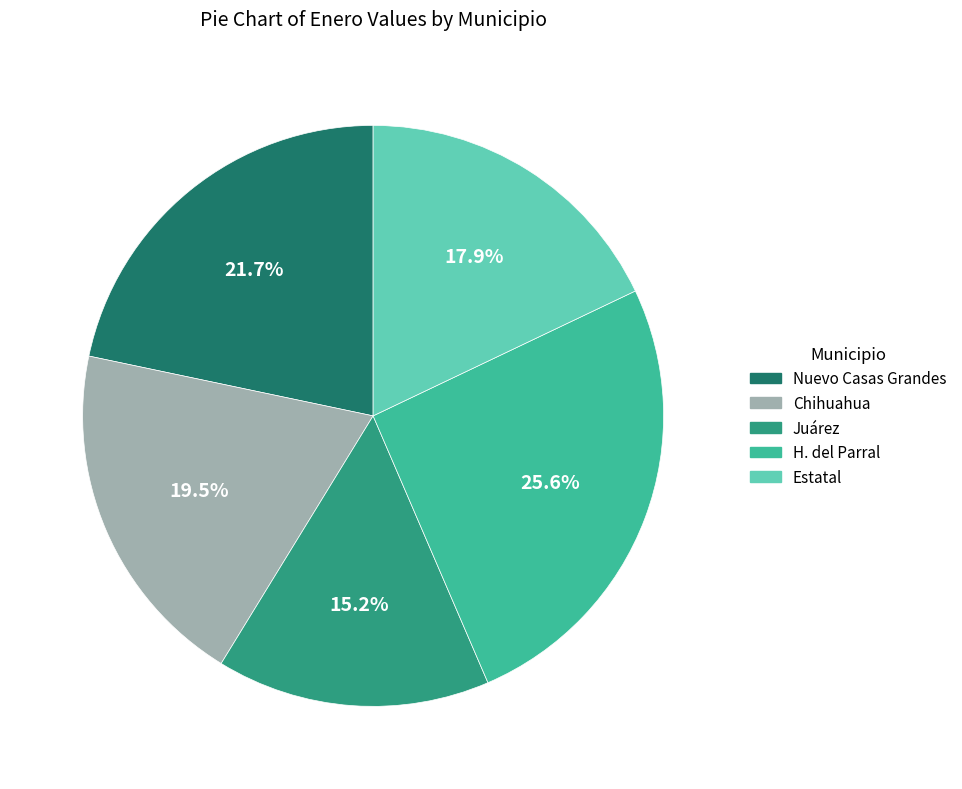

Rank the categories by value from lowest to highest.

Juárez, Estatal, Chihuahua, Nuevo Casas Grandes, H. del Parral